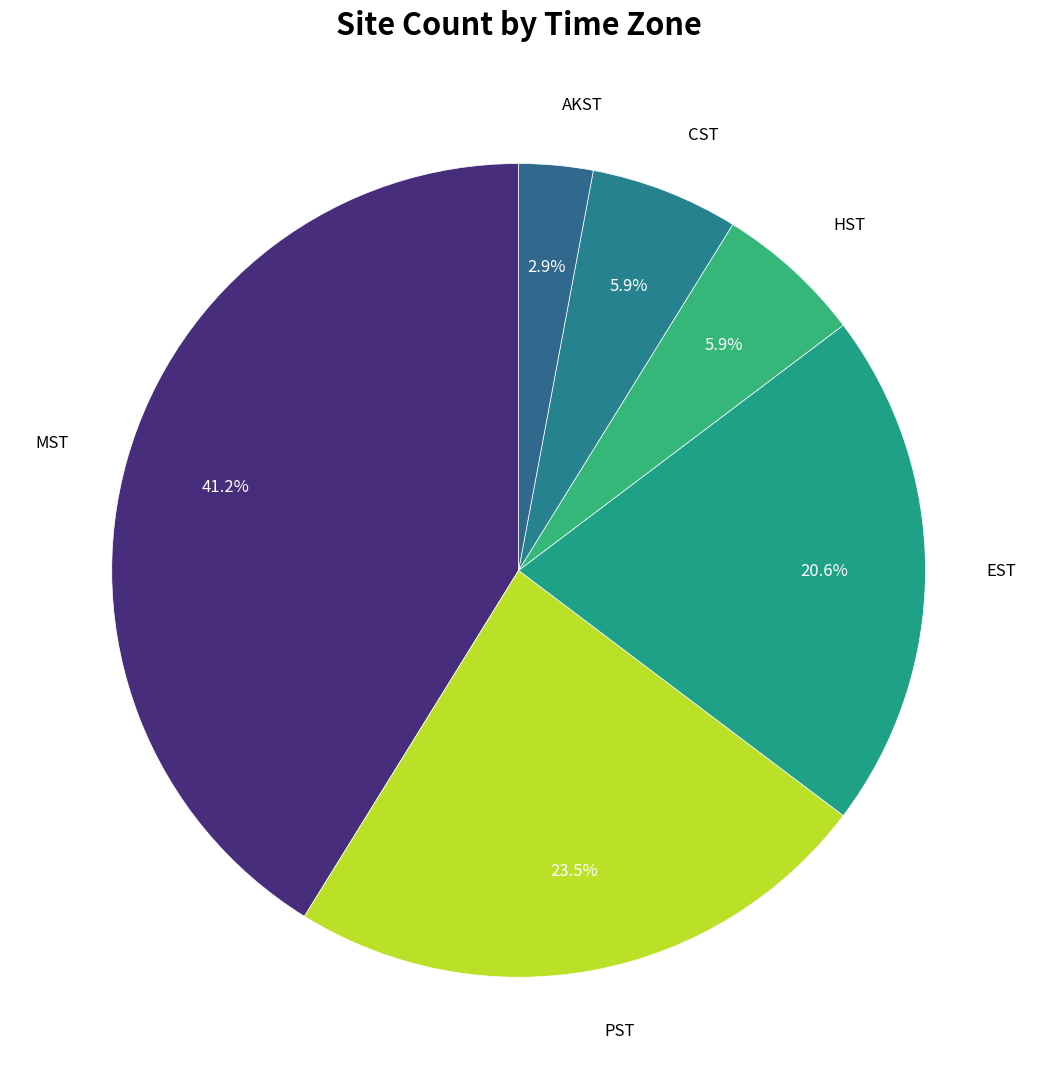

How many slices are in this pie chart?

6